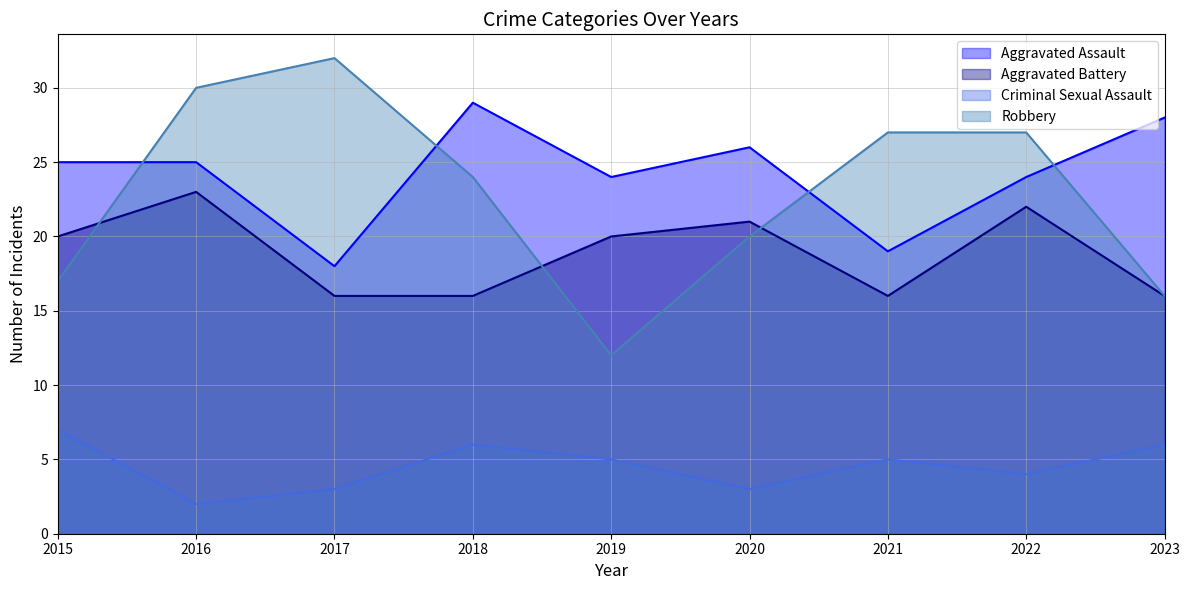

Where is the first local maximum for Aggravated Assault?

2018